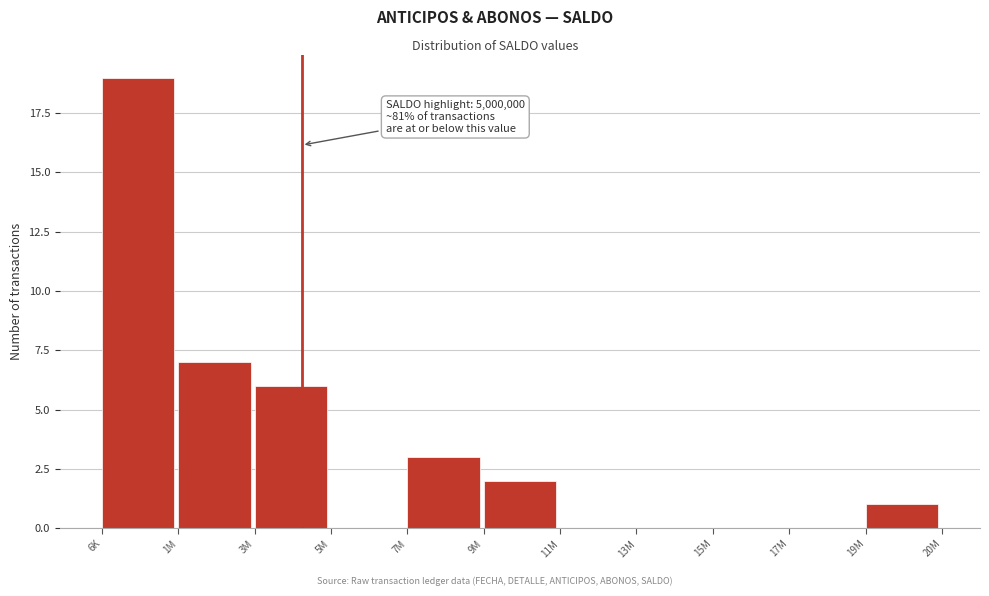

Reading left to right, transcribe all the data shown in this chart.

6K=19	1M=7	3M=6	5M=0	7M=3	9M=2	11M=0	13M=0	15M=0	17M=0	19M=1